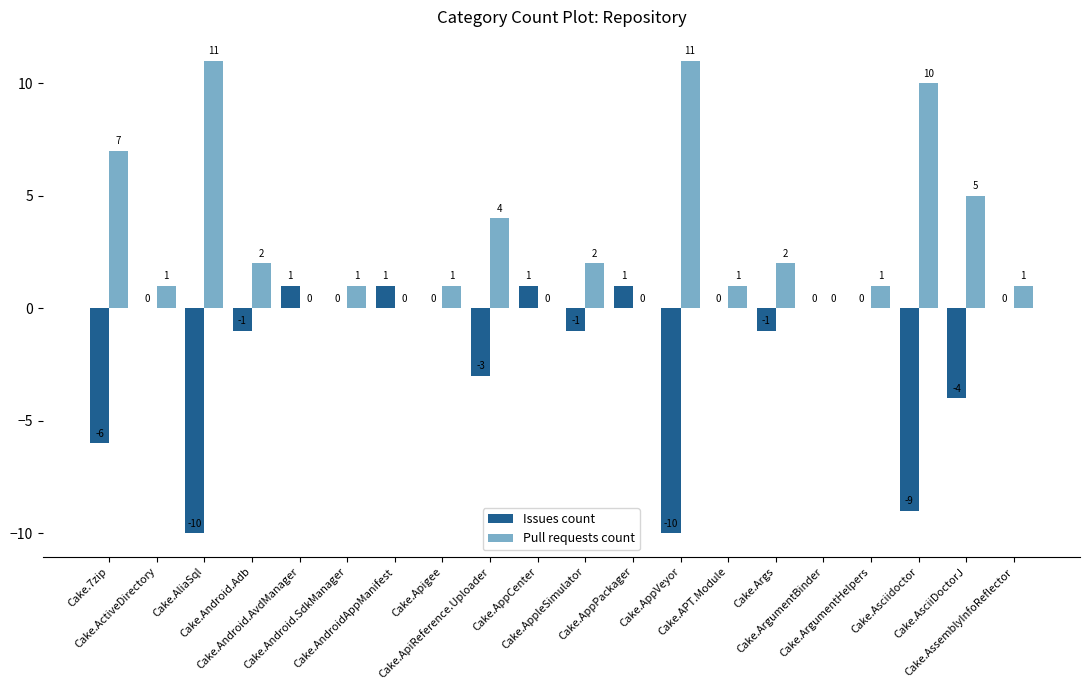

Which series has the largest total across all categories?

Pull requests count